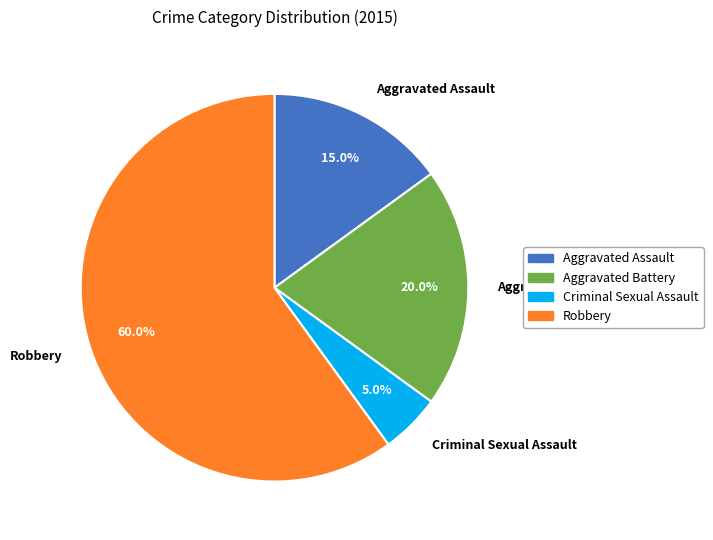

To the nearest percent, what is the combined percentage of Aggravated Battery and Robbery?

80%